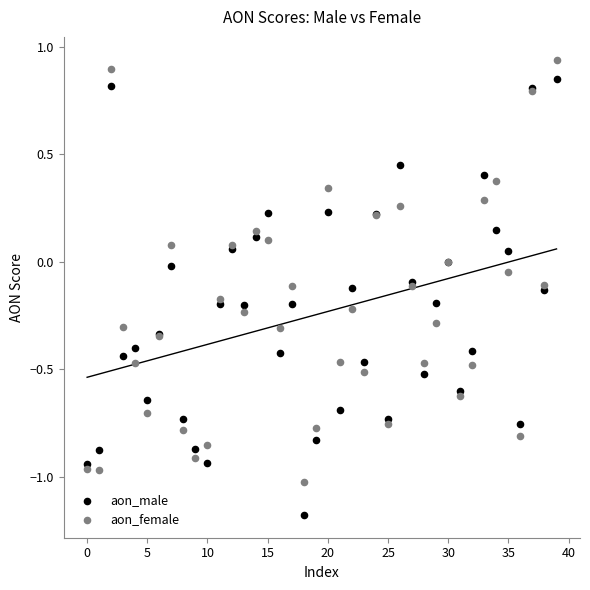

What are all the series names shown in the legend?

aon_male, aon_female